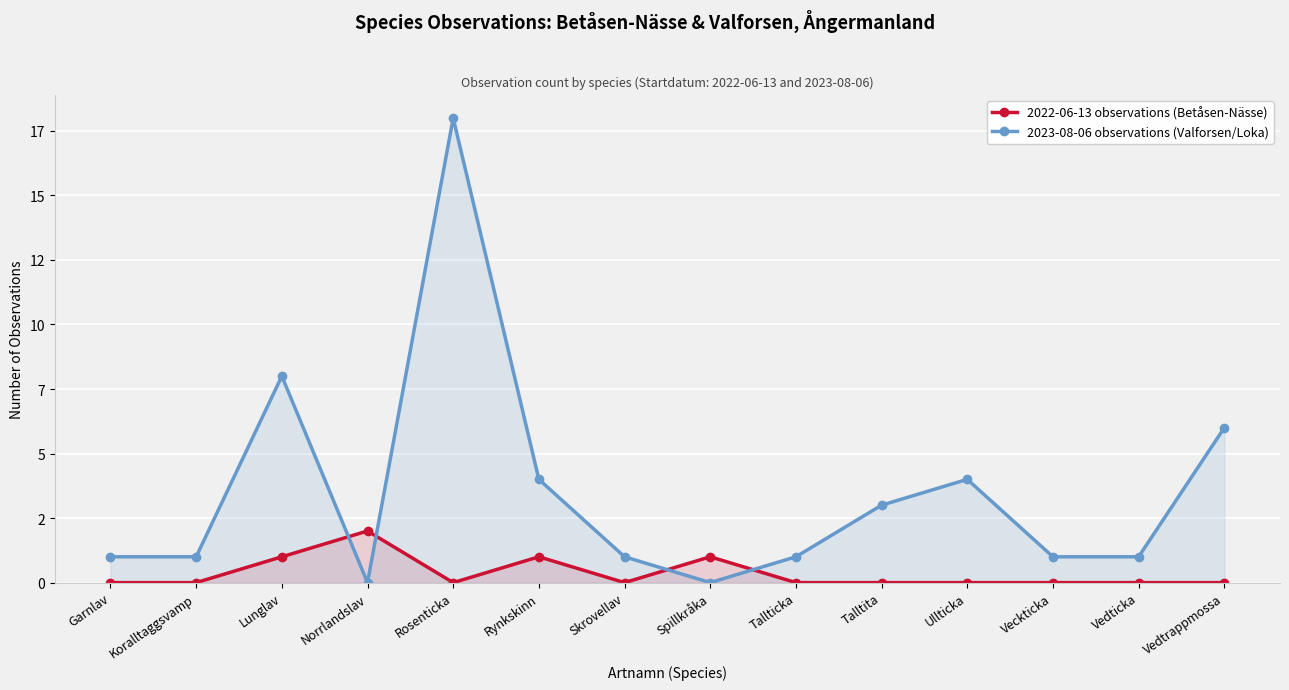

At Norrlandslav, list the series in order from smallest to largest.

2023-08-06 observations, 2022-06-13 observations